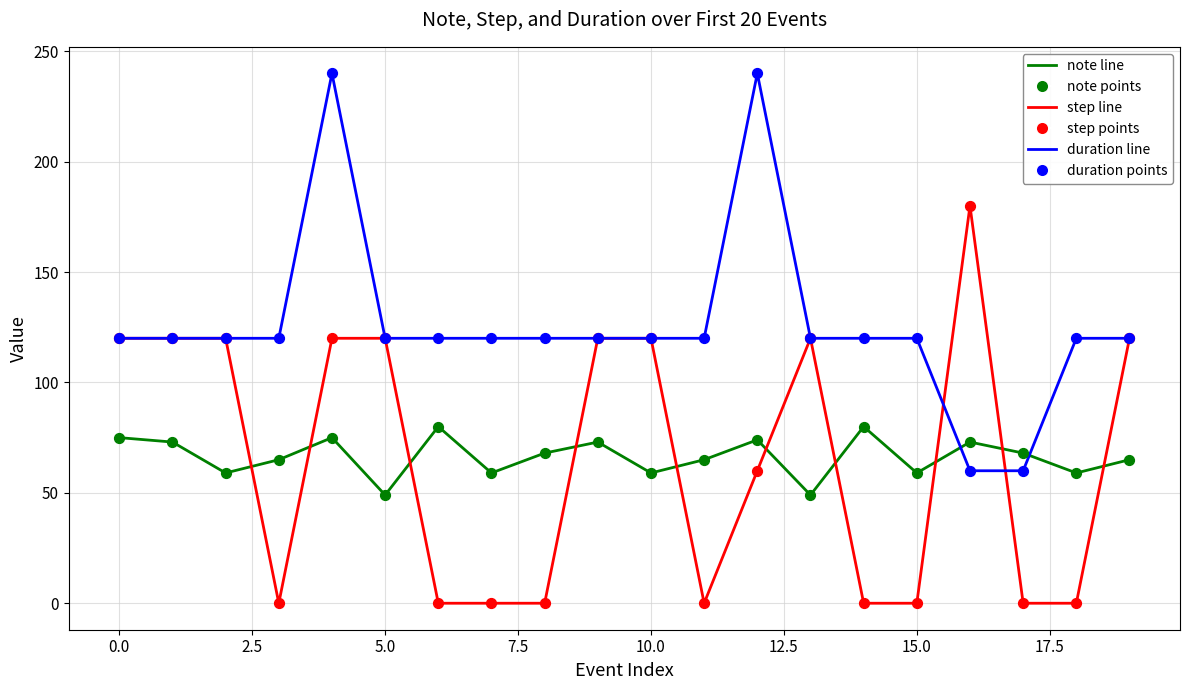

What is the maximum value shown in the chart?

240